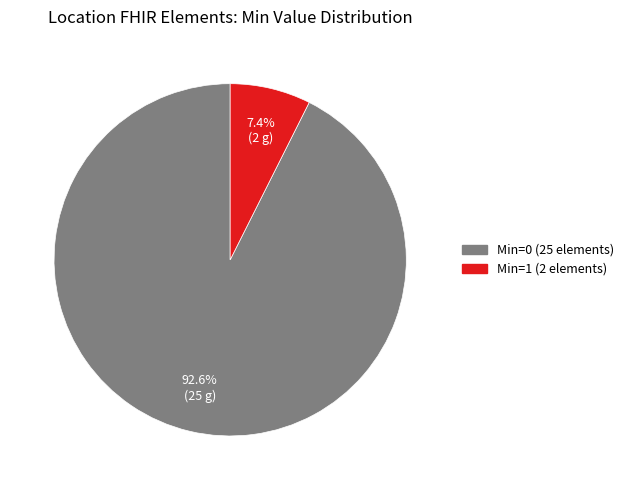

Does any single category account for the majority?

Yes